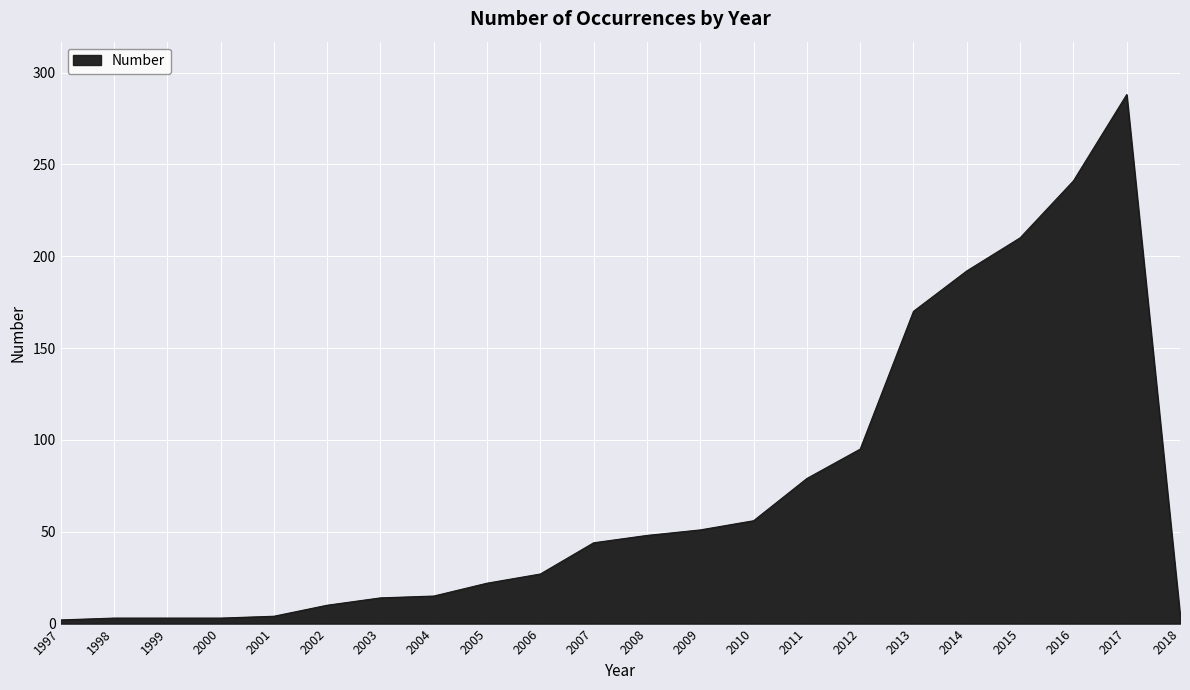

Does the chart display data point markers on the line(s)?

No